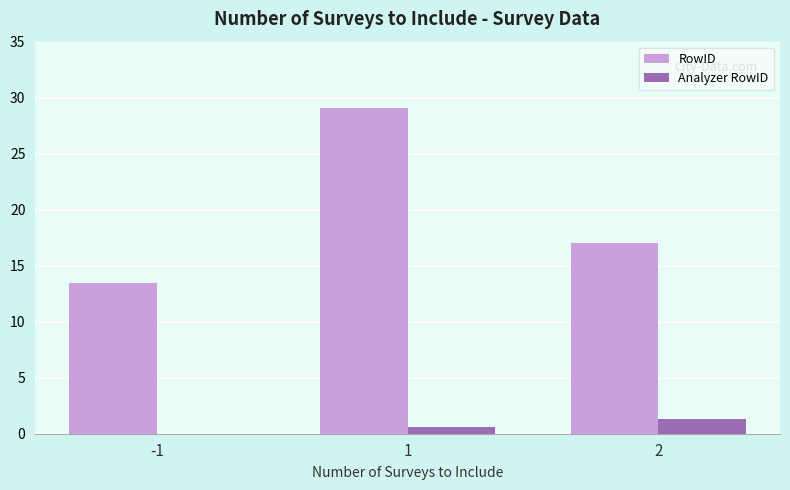

What value does the RowID series have at 1?

29.1